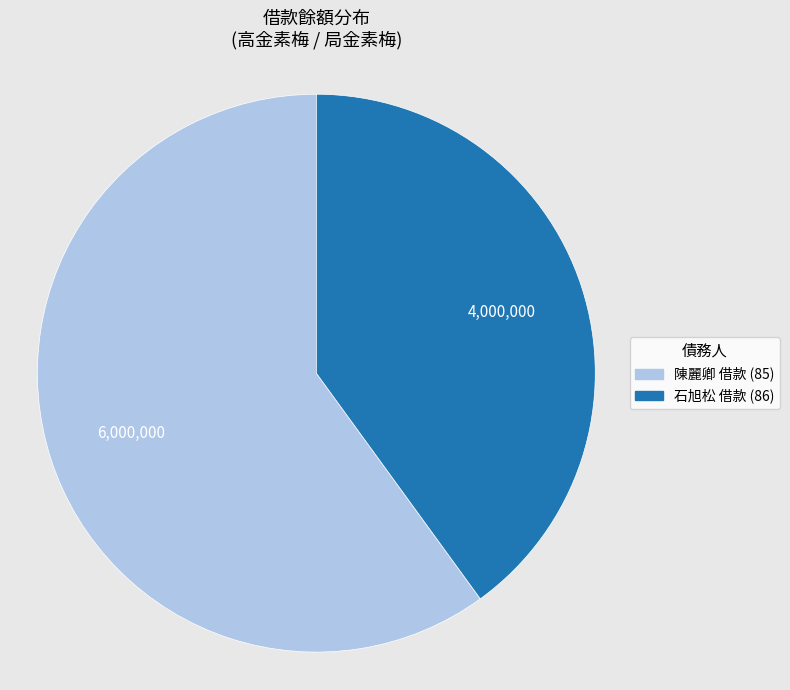

How many slices are in this pie chart?

2